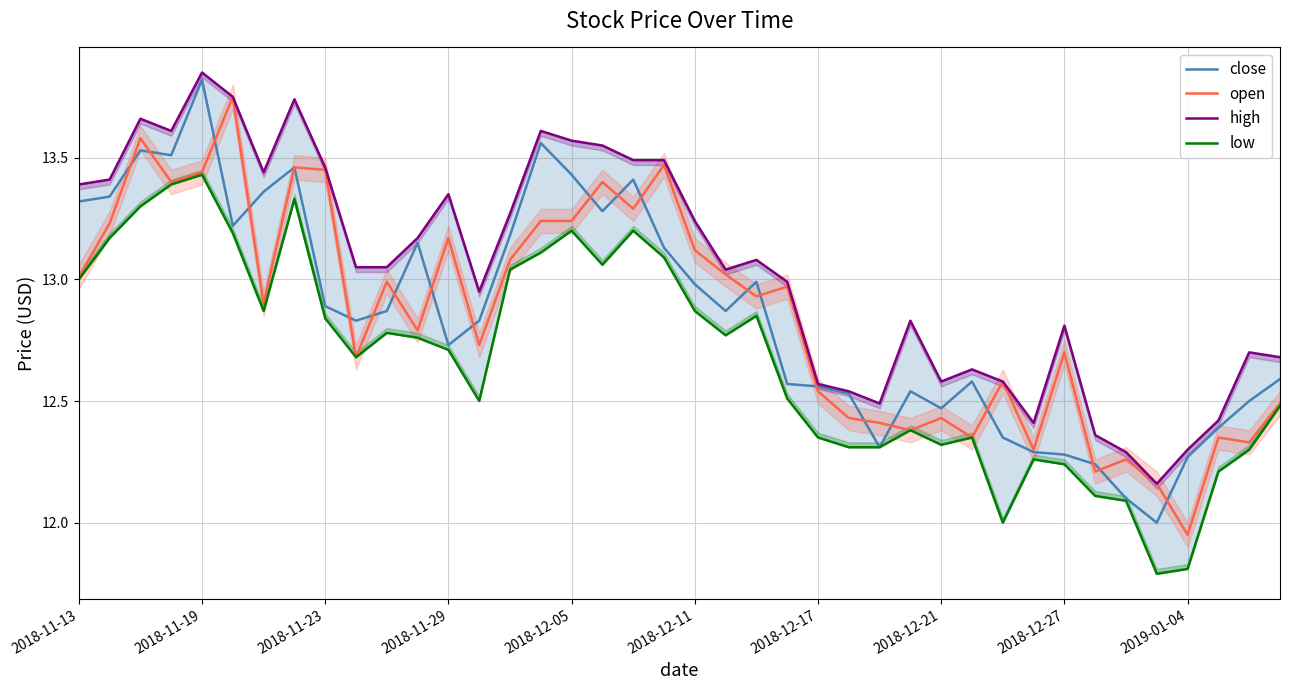

Where is high nearest to the value 13?

23